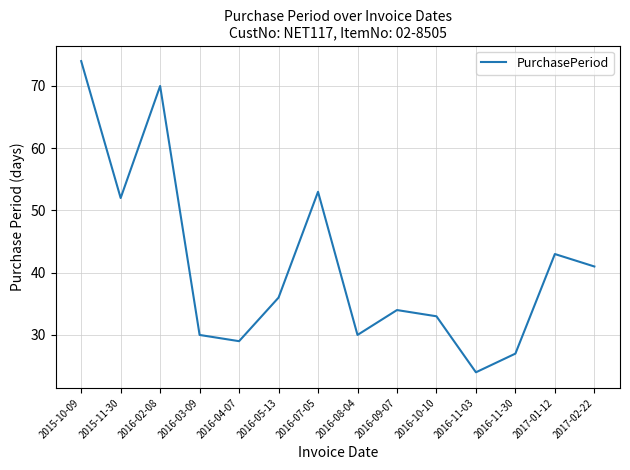

What position from the right is 2015-11-30?

13